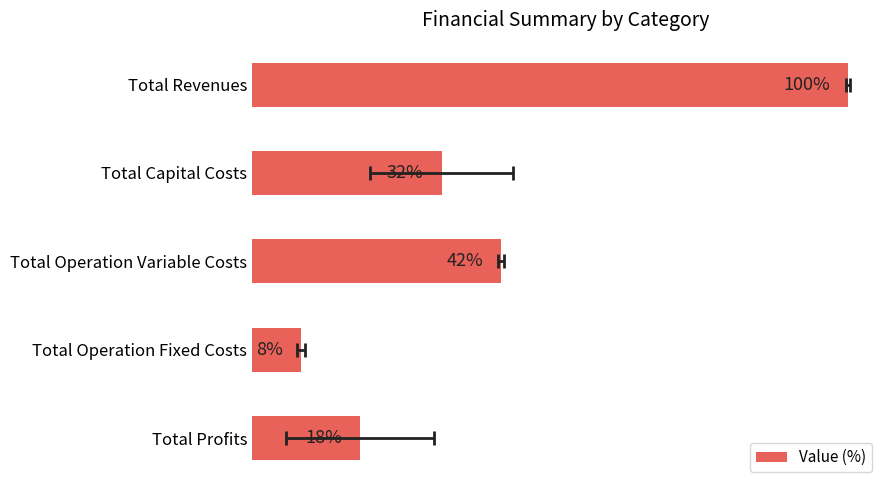

What is the smallest value displayed?

8.3